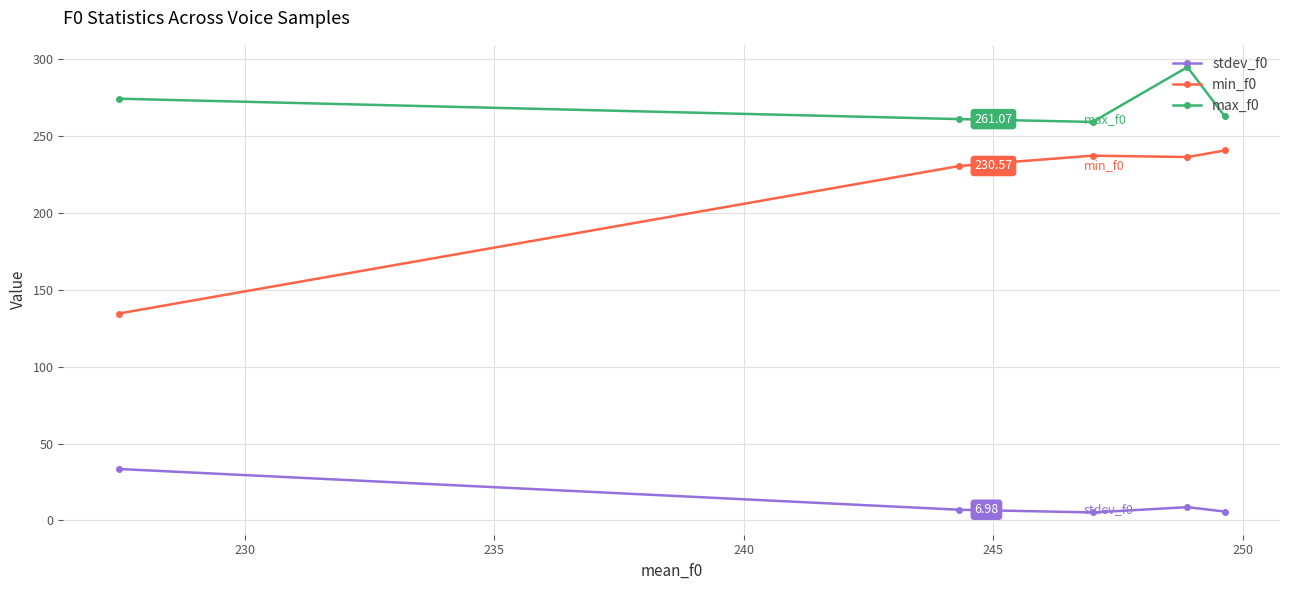

What is the minimum value for stdev_f0?

5.2